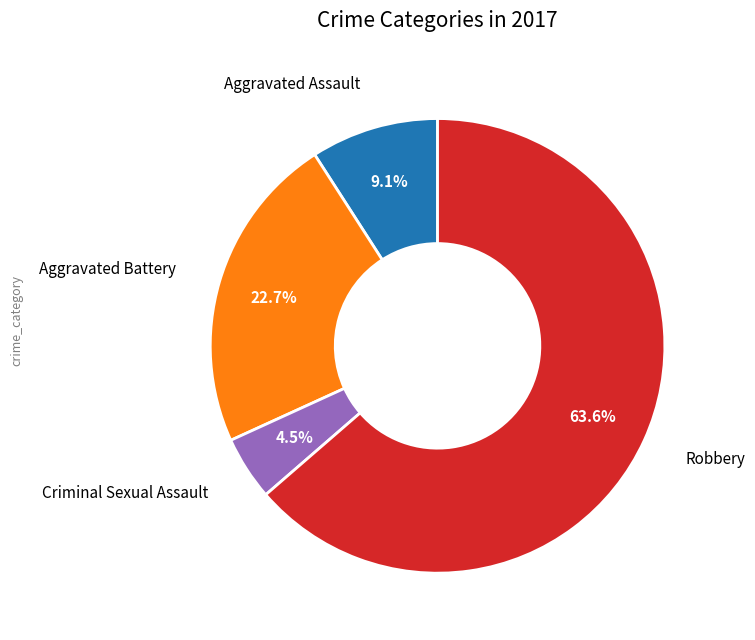

Is there a majority slice in this chart?

Yes